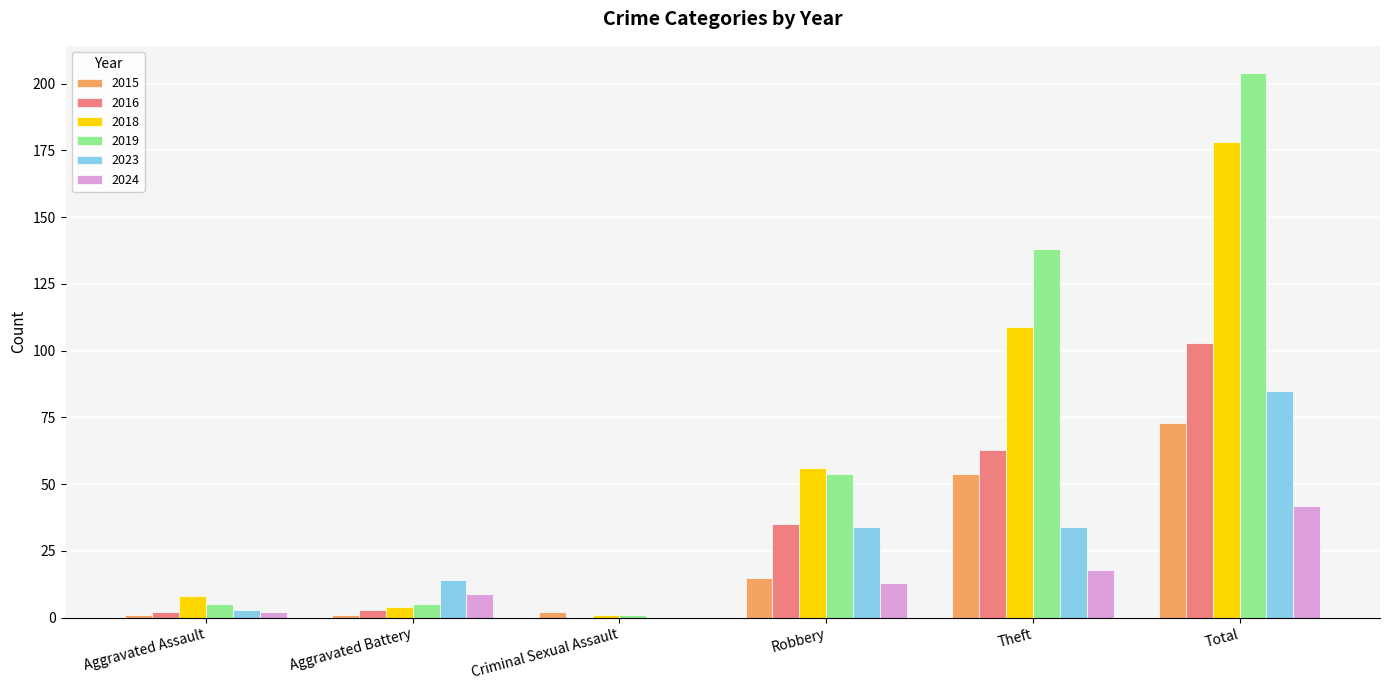

How many categories are shown in the chart?

6